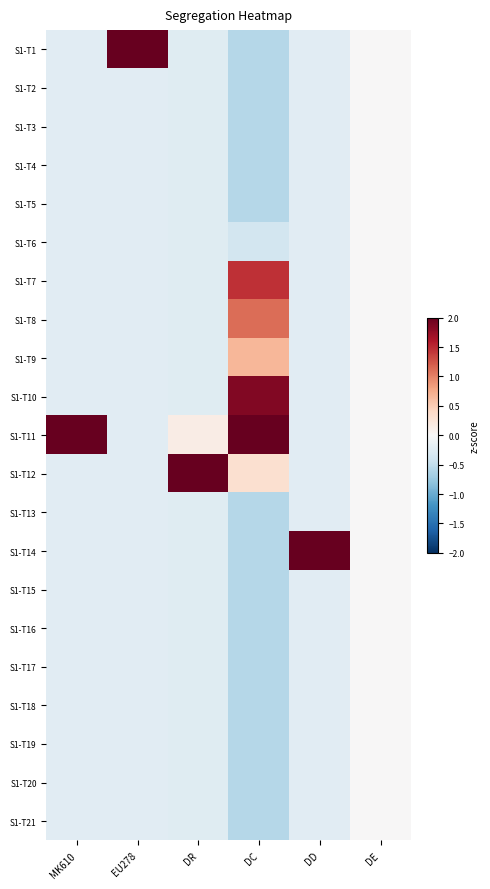

Which has a higher value, DC or EU278?

EU278